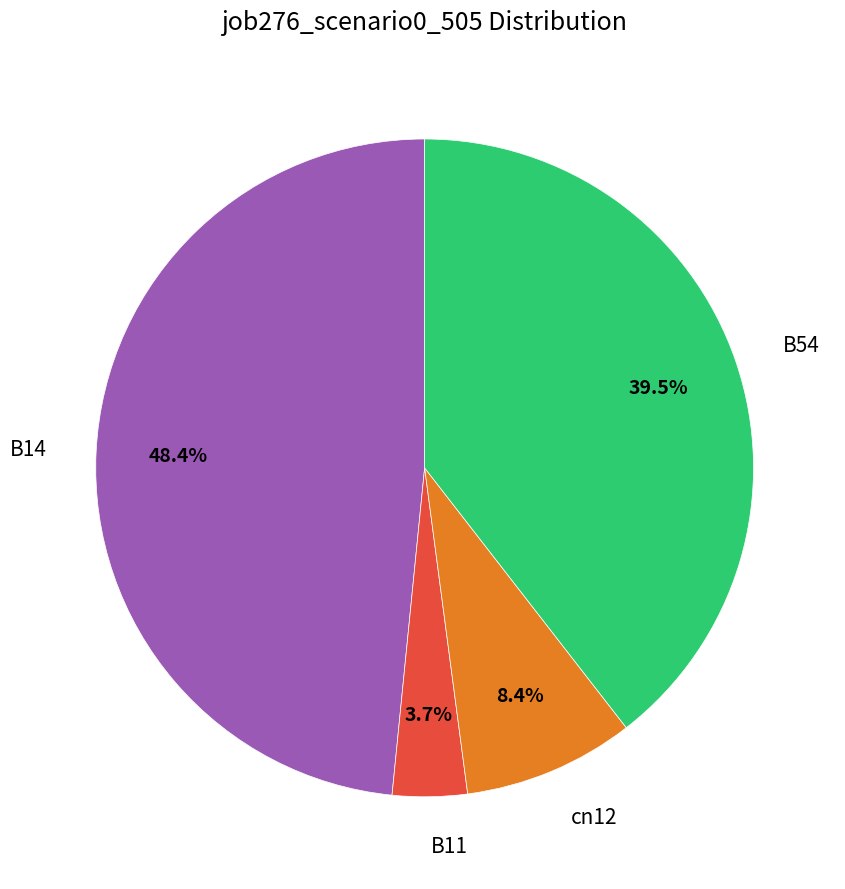

What percentage is the cn12 slice, to the nearest percent?

8%